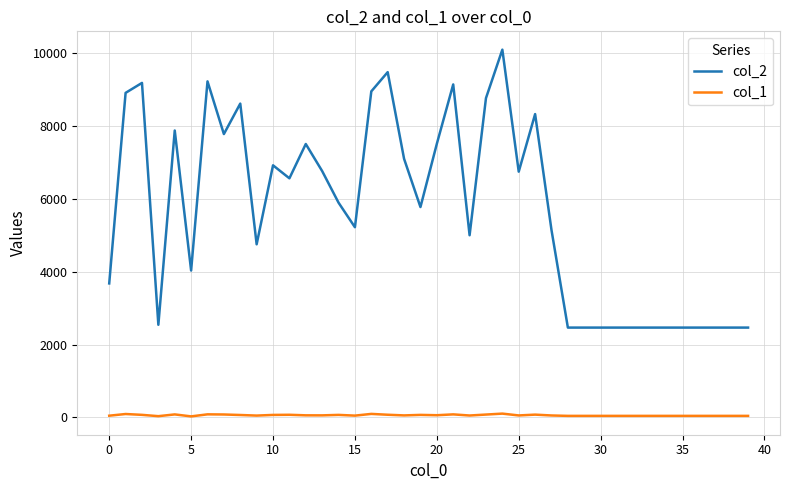

Rank the series by their average value, from lowest to highest.

col_1, col_2